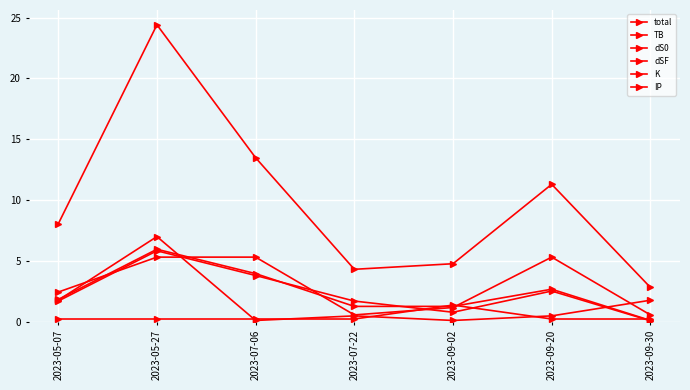

What is the difference between the dS0 values at 2023-09-20 and 2023-05-27?

3.3